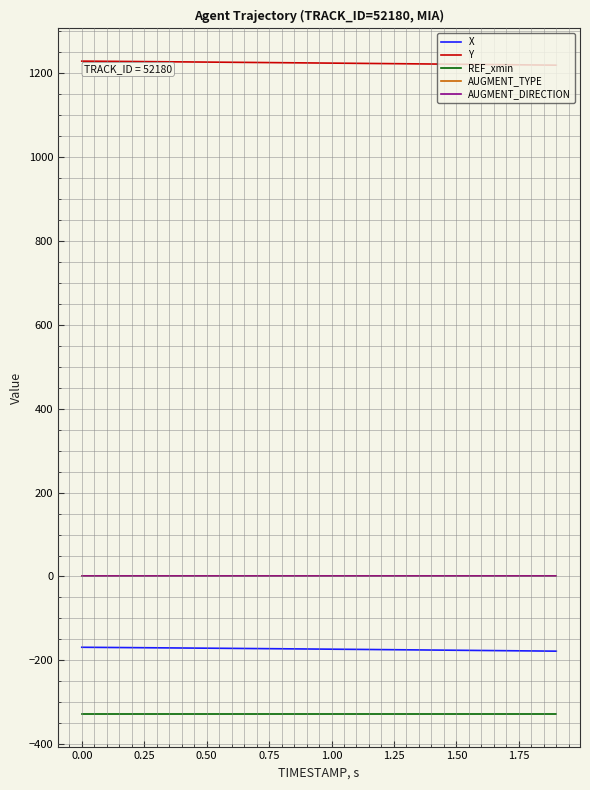

Does the chart display data point markers on the line(s)?

No